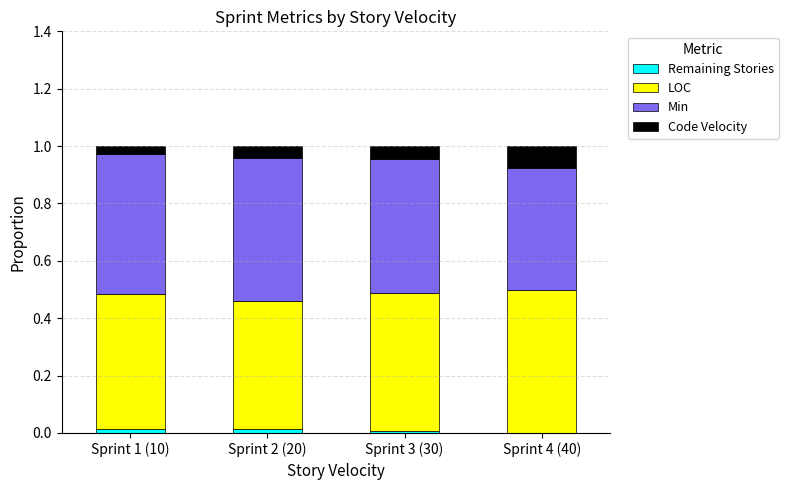

Is it true that Remaining Stories equals 0.0 at Sprint 4 (40)?

True